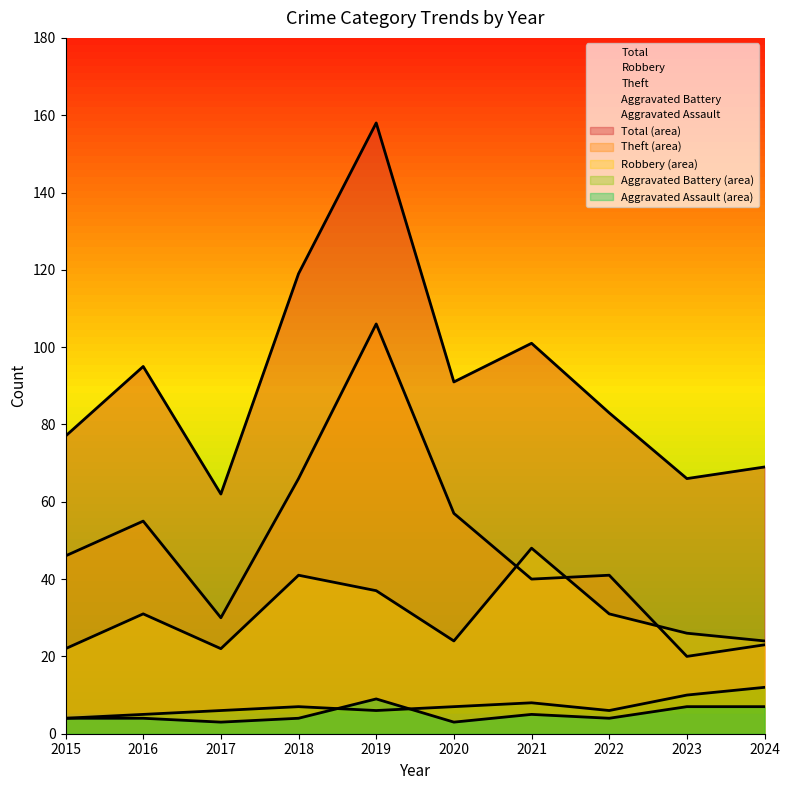

In Theft, how many points are higher than both neighbors (excluding endpoints)?

3